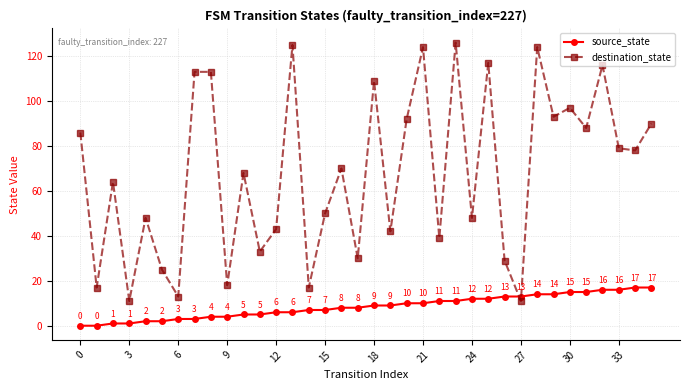

List the series in order of their peak value, lowest first.

source_state, destination_state